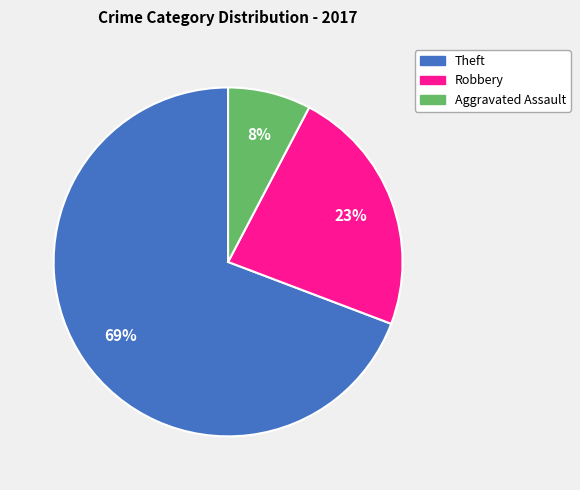

To the nearest percent, what is the average slice percentage?

33%